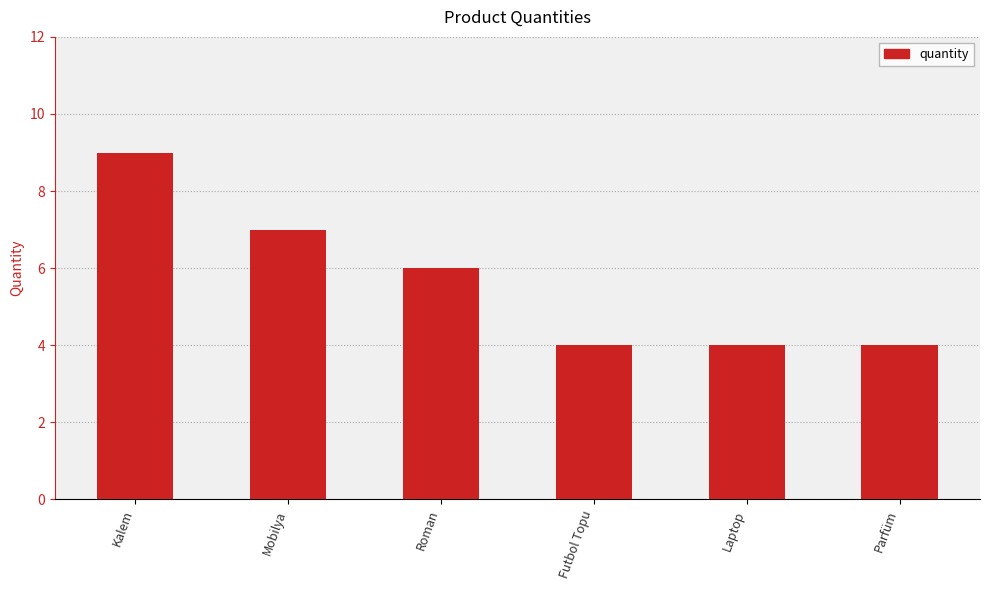

True or false: the data shows 4 at Parfüm.

True